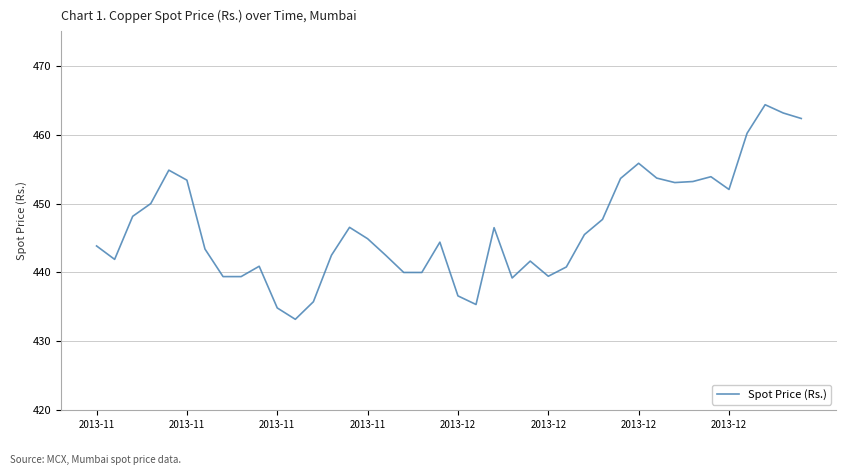

What is the maximum value shown in the chart?

464.4